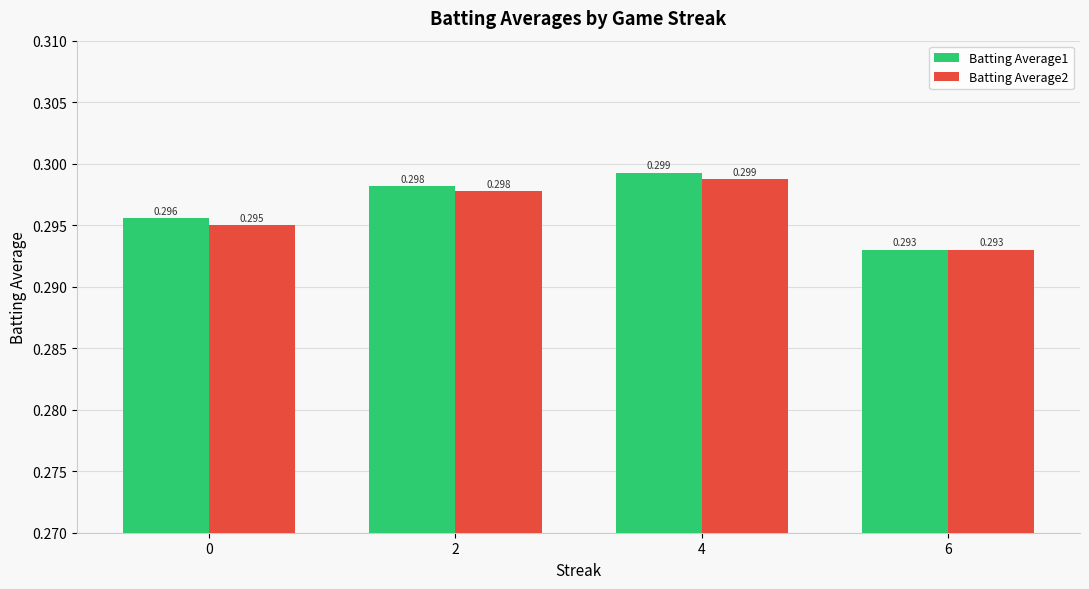

Where is Batting Average1 nearest to the value 0?

6